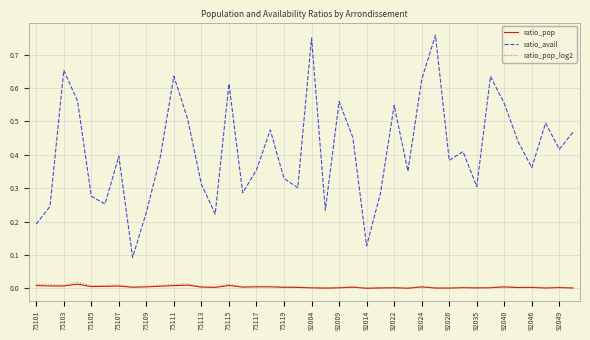

True or false: ratio_avail and ratio_pop_log2 intersect in this chart.

False